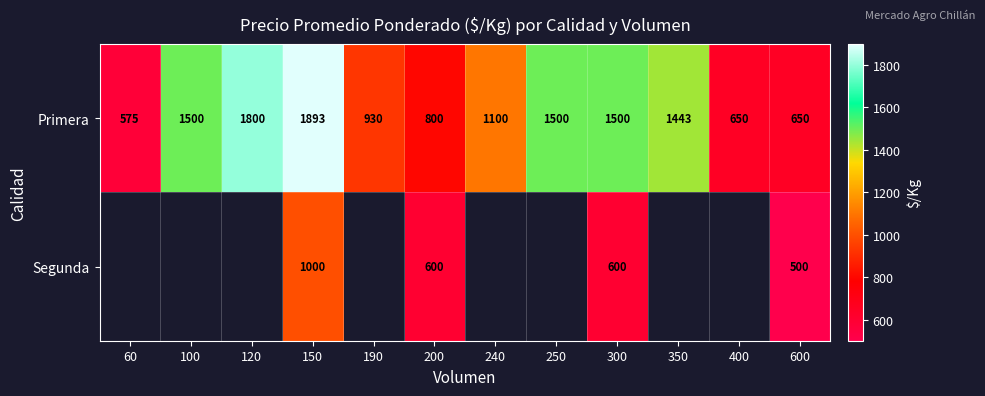

Rank the series at 150 from lowest to highest value.

Segunda, Primera